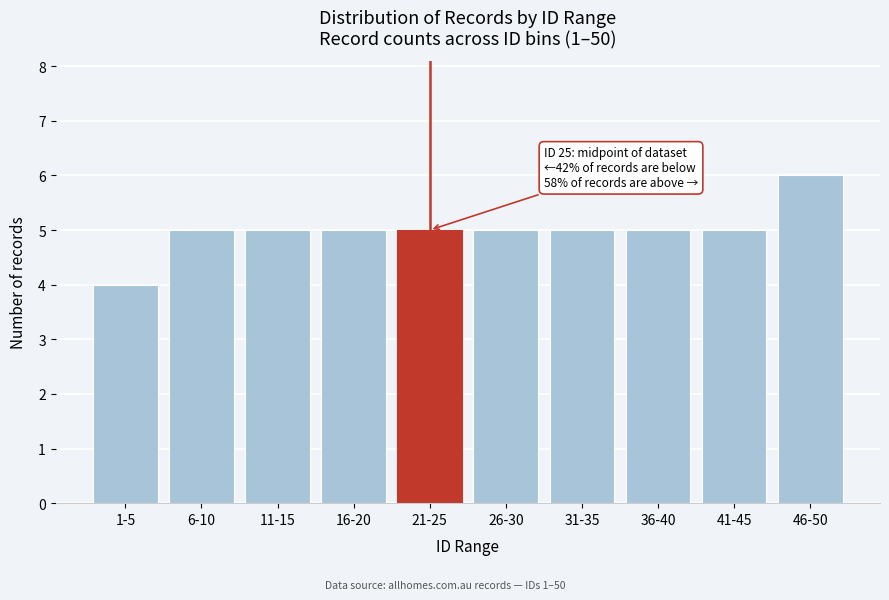

Reading left to right, what are all the values shown in this chart?

4	5	5	5	5	5	5	5	5	6